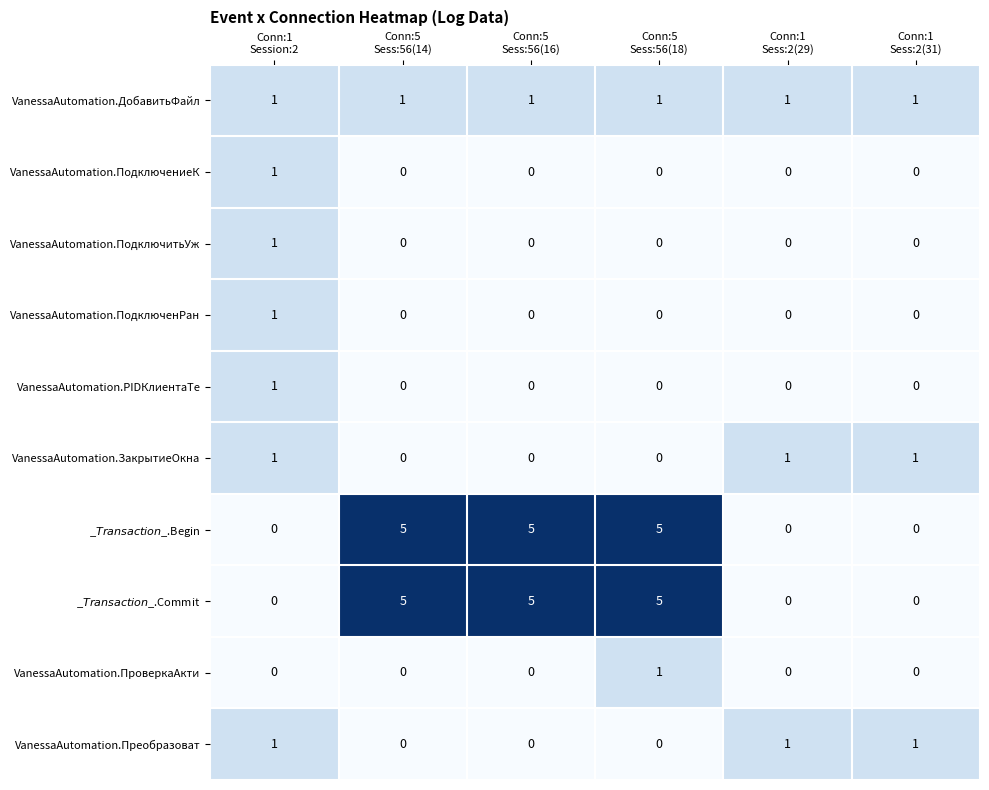

At how many categories does at least one series exceed 4?

3